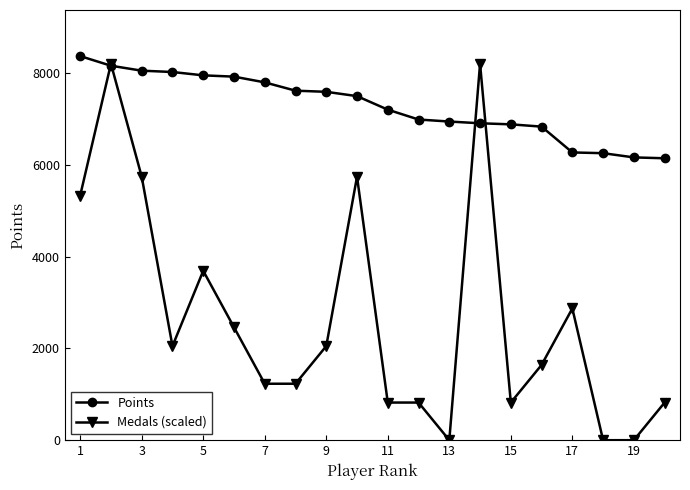

What is the highest value of the Medals (scaled) series?

8207.5